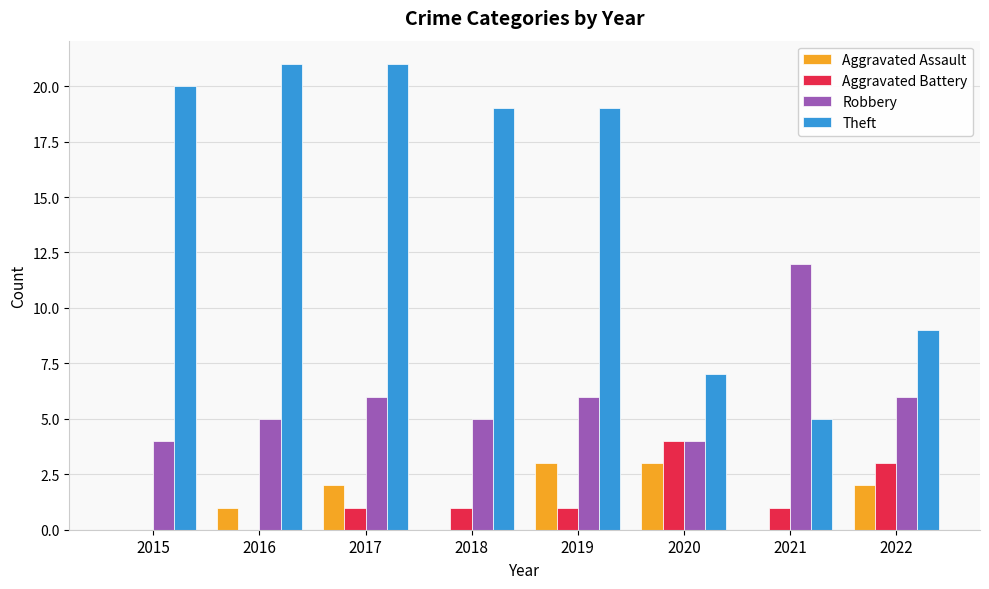

How many distinct data groups are displayed?

4